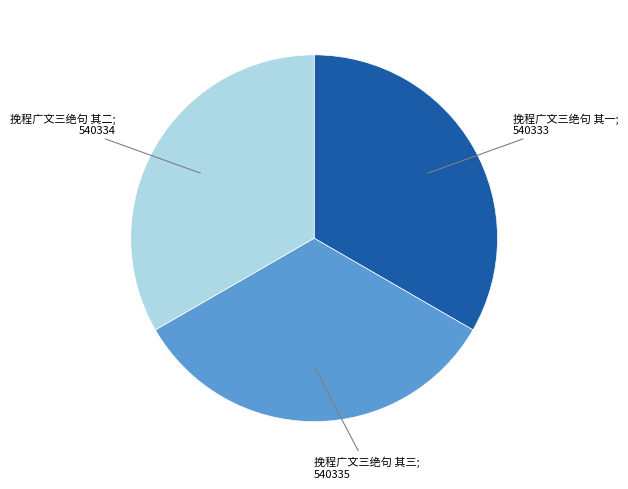

Is there a majority slice in this chart?

No